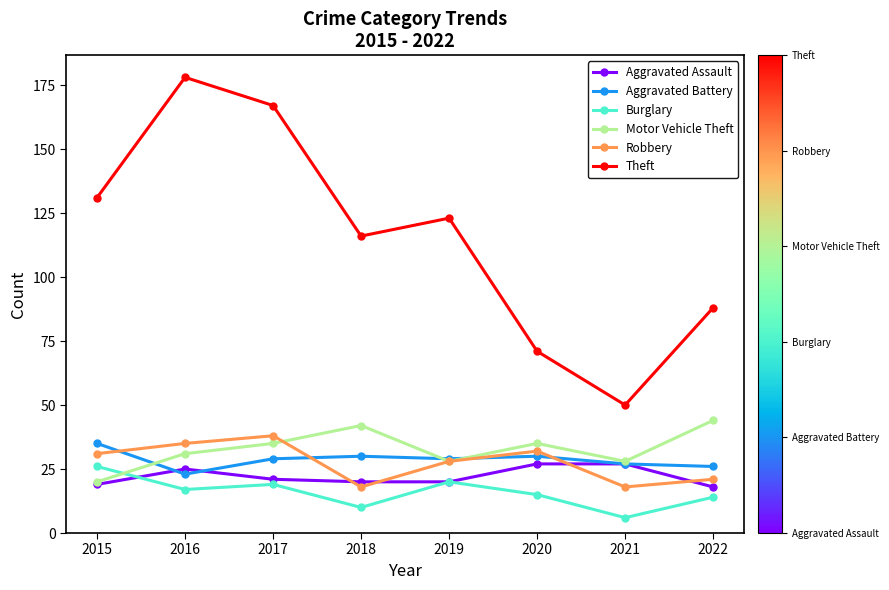

What is the smallest value displayed?

6